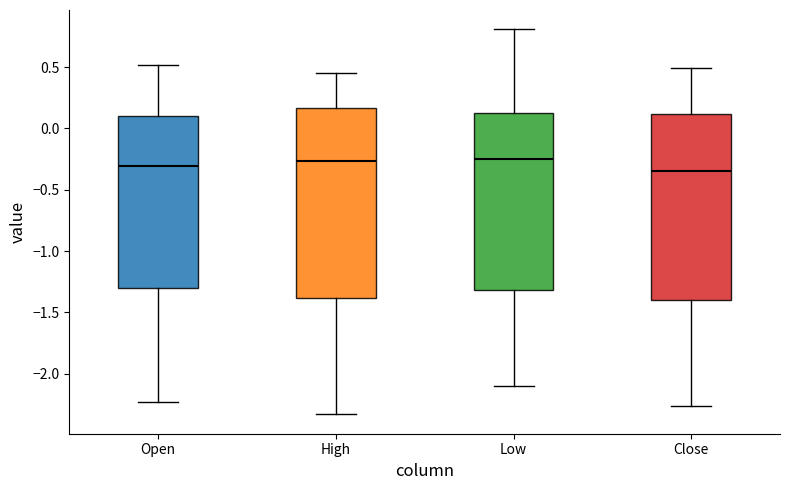

Reading left to right, transcribe this box plot: for each box, give where its median line is, the range the box spans, and where its two whiskers end, as read against the y-axis. The values are not printed on the chart, so give them approximately, as read against the axis.

Open: median -0.30, box -1.30 to 0.10, whiskers -2.25 to 0.50
High: median -0.25, box -1.40 to 0.15, whiskers -2.35 to 0.45
Low: median -0.25, box -1.30 to 0.10, whiskers -2.10 to 0.80
Close: median -0.35, box -1.40 to 0.10, whiskers -2.25 to 0.50